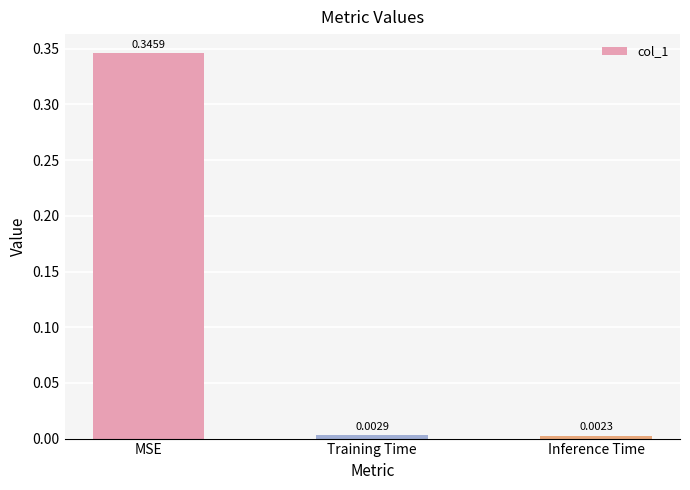

Rank the categories by value from highest to lowest.

MSE, Training Time, Inference Time